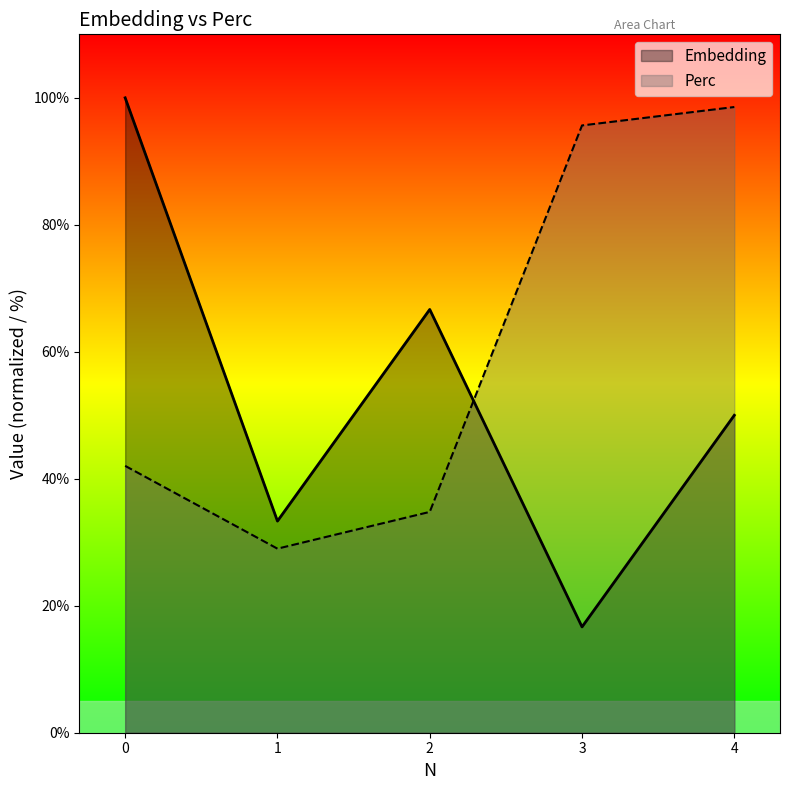

How many data points in Perc are less than 42?

2